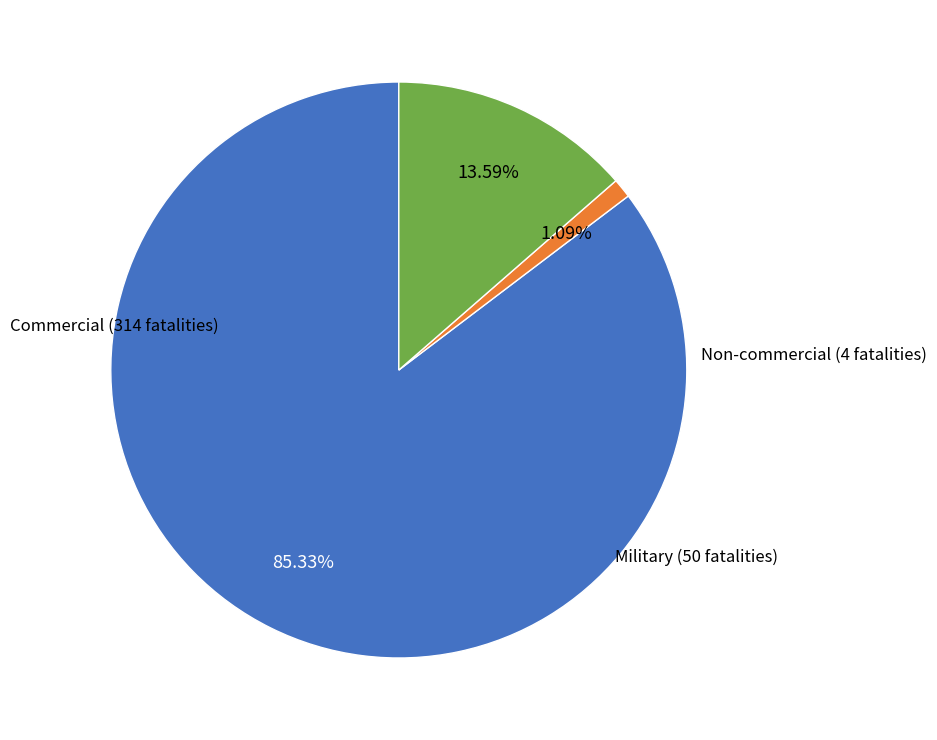

What is the change in value from Non-commercial (4 fatalities) to Military (50 fatalities)?

+46